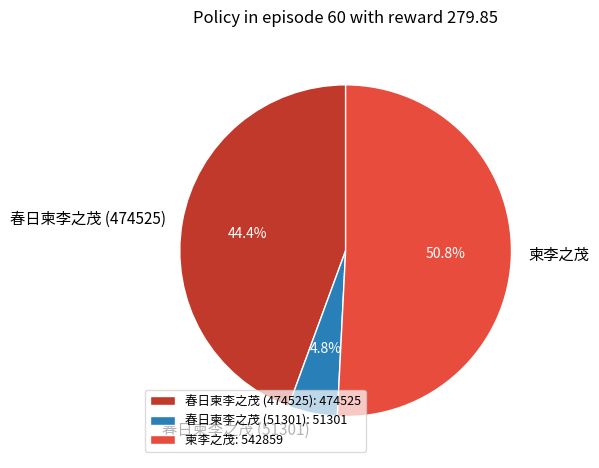

Rank the categories by value from highest to lowest.

柬李之茂, 春日柬李之茂 (474525), 春日柬李之茂 (51301)